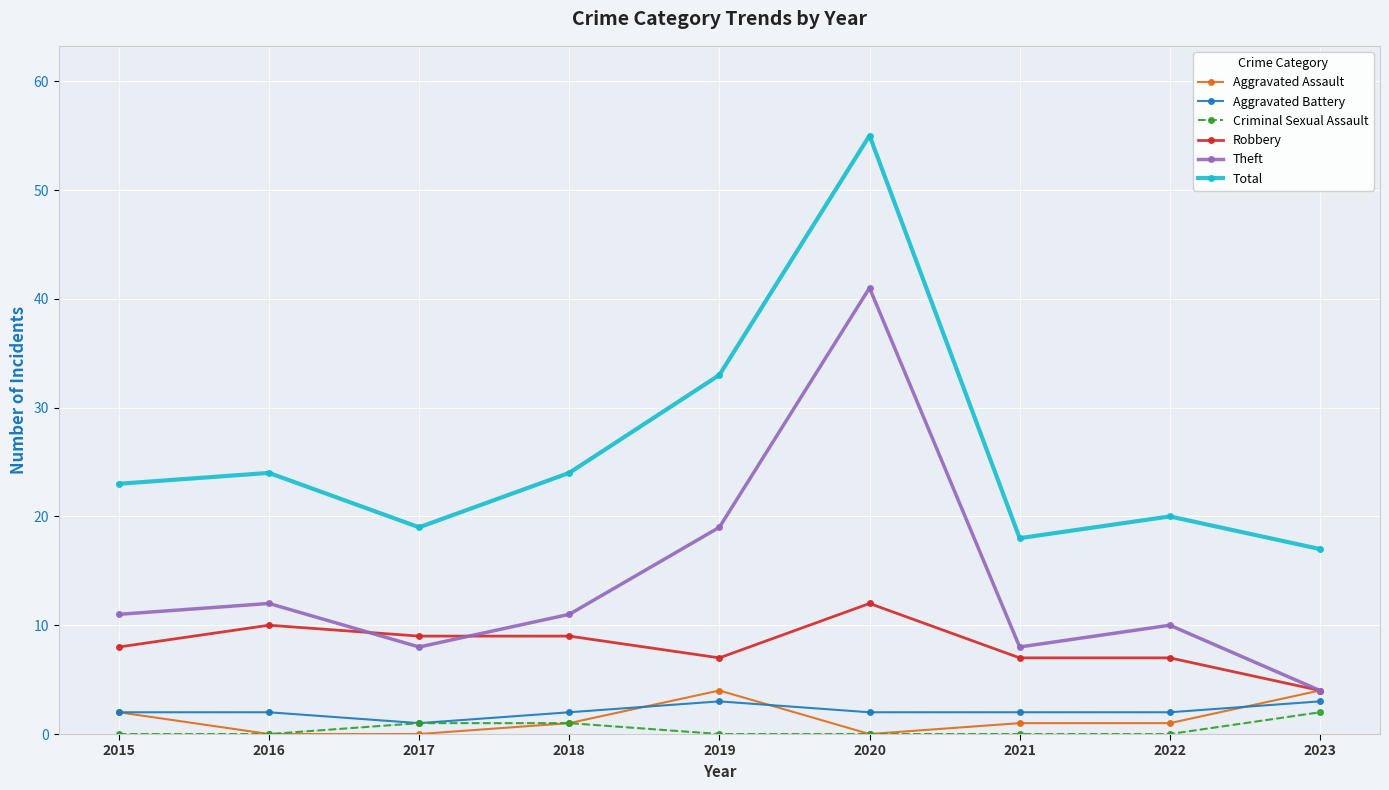

Rank the series by their maximum value, from highest to lowest.

Total, Theft, Robbery, Aggravated Assault, Aggravated Battery, Criminal Sexual Assault